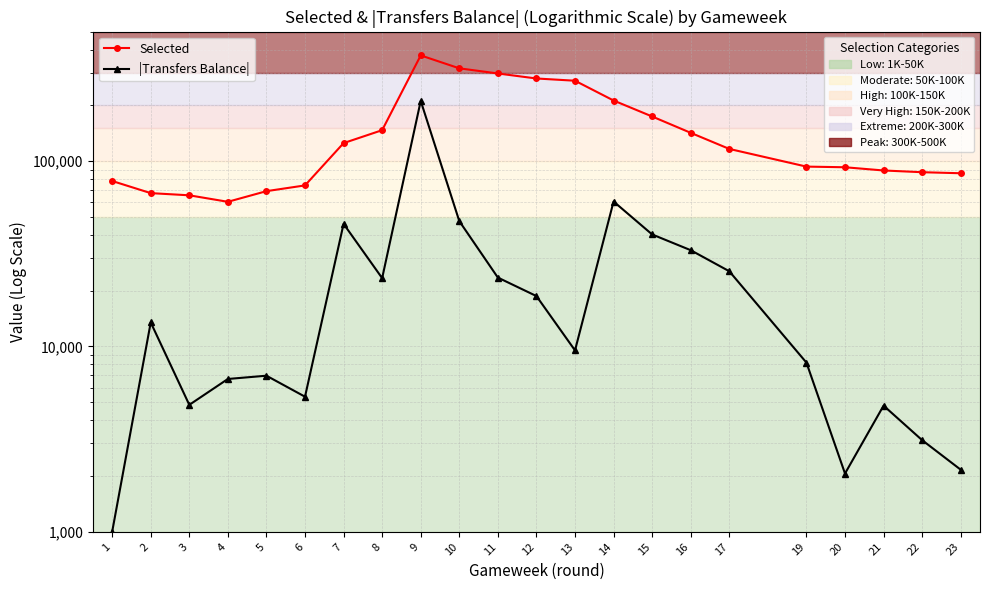

What is the highest value of the Selected series?

371748